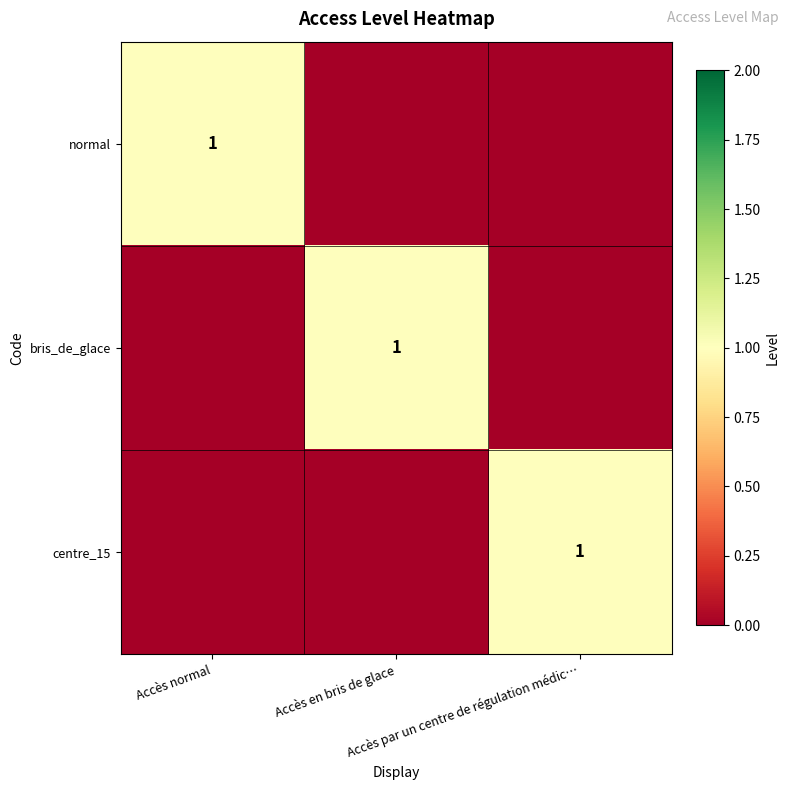

How many data points in bris_de_glace are above 0?

1